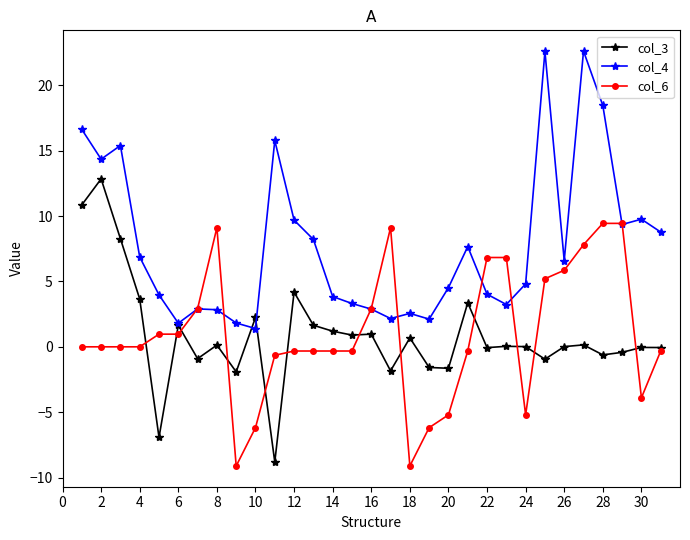

What is the difference between the maximum and minimum values in the col_3 series?

21.6